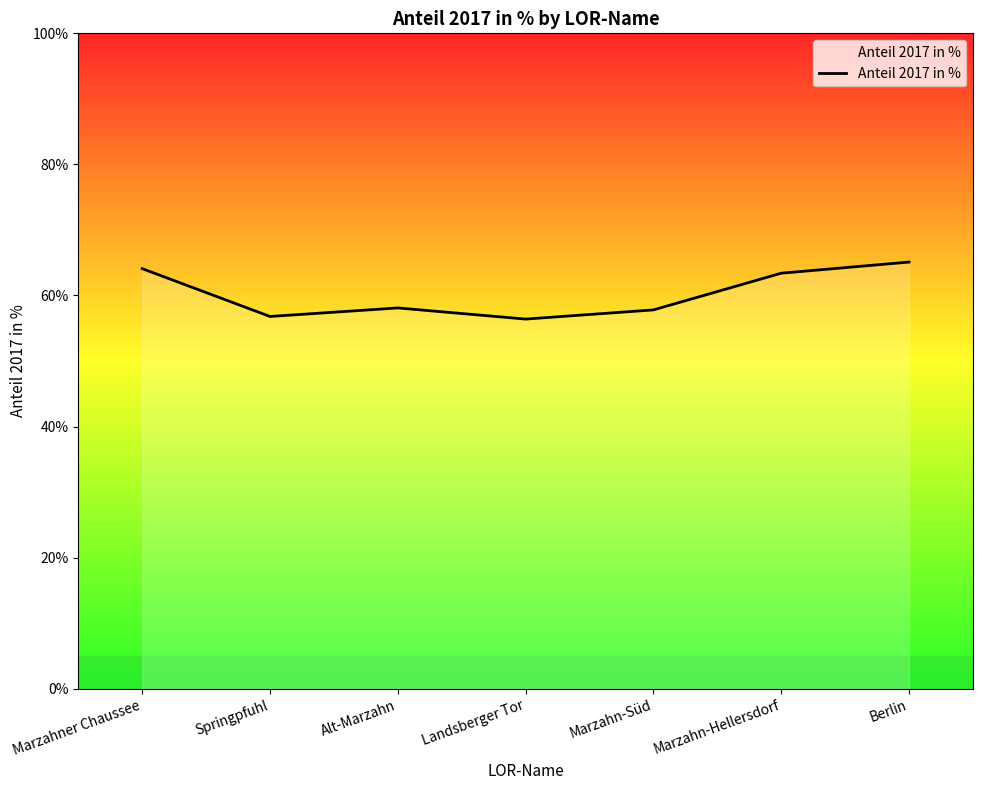

What position from the right is Marzahn-Süd?

3